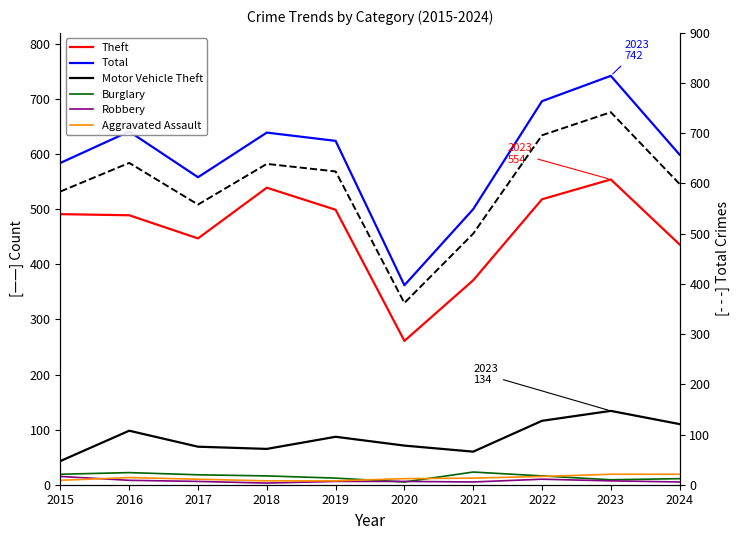

Reading left to right, extract all data points from this chart.

Aggravated Assault: 8	13	10	7	7	11	12	15	19	19
Burglary: 19	22	18	16	12	5	23	16	9	11
Motor Vehicle Theft: 43	98	69	65	87	71	60	116	134	110
Robbery: 15	8	6	3	6	6	5	10	7	5
Theft: 491	489	447	539	499	261	371	518	554	436
Total: 584	641	558	639	624	362	500	696	742	599